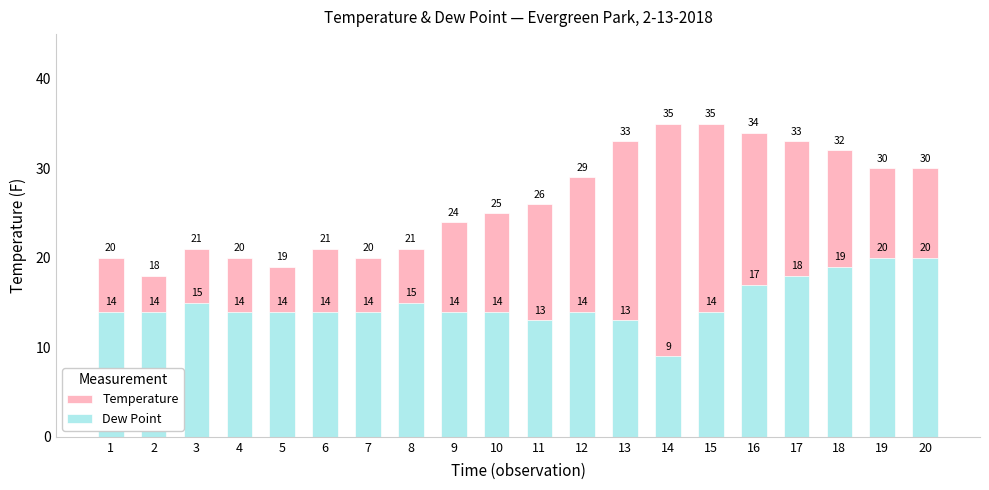

What is the difference between the maximum and minimum values in the Dew Point series?

11